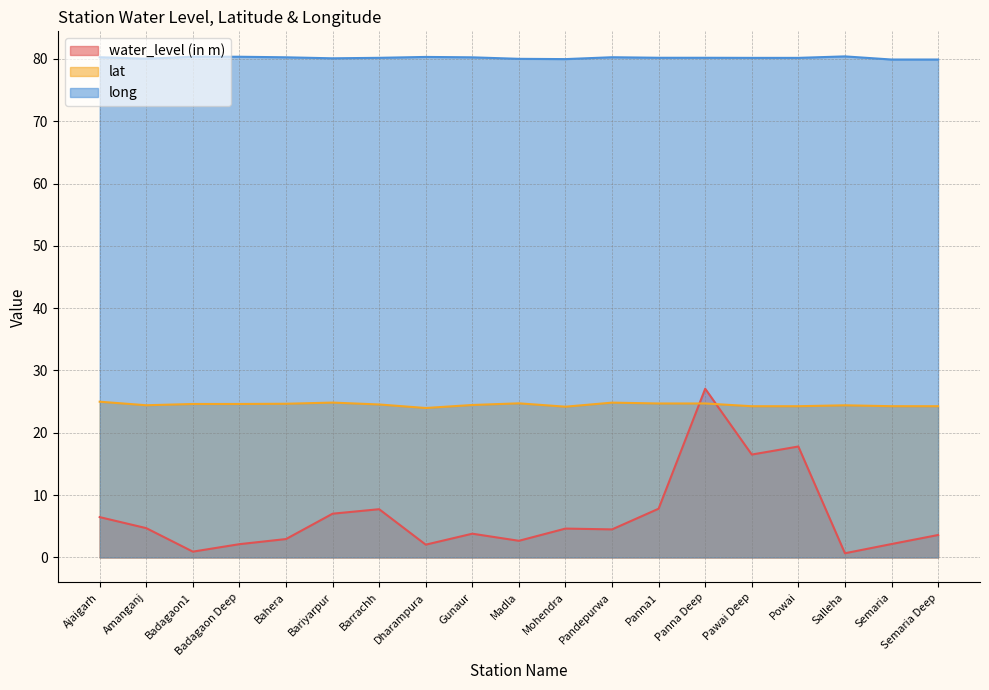

True or false: water_level (in m) and lat cross at least once.

True